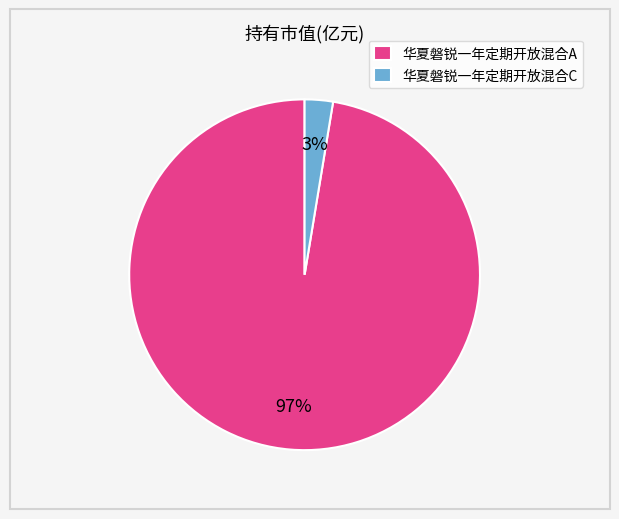

What percentage is the 华夏磐锐一年定期开放混合A slice, to the nearest percent?

97%